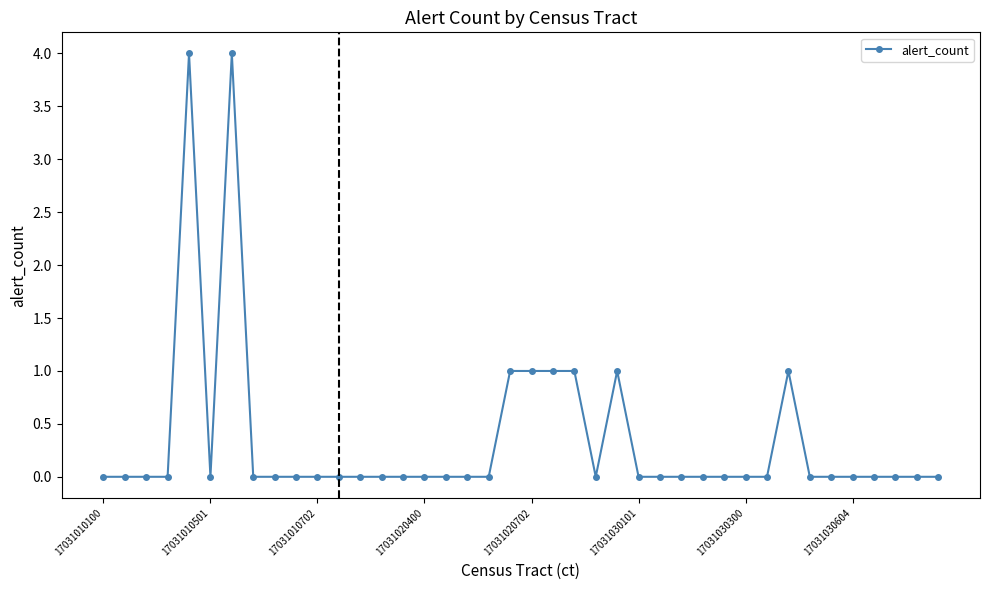

What is the value of the 23rd point from the left?

1